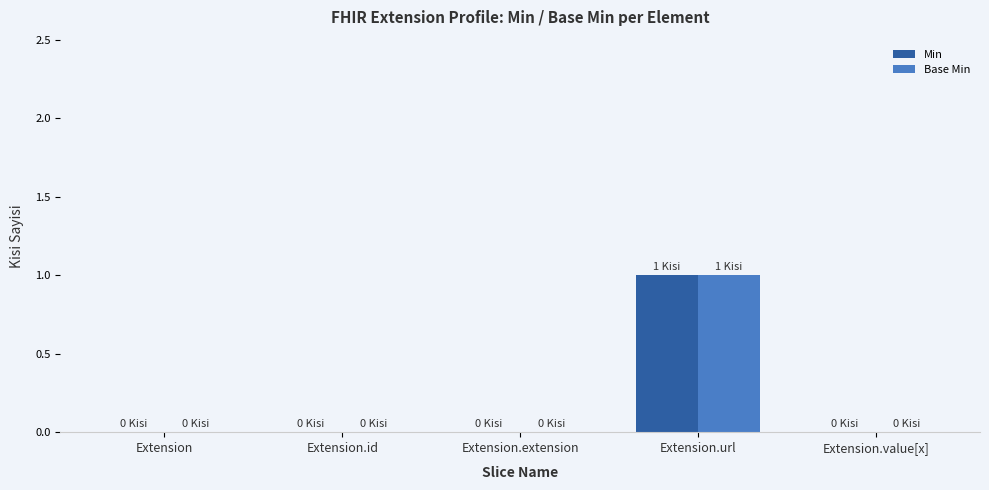

True or false: Base Min has a value of 2 at Extension.url.

False